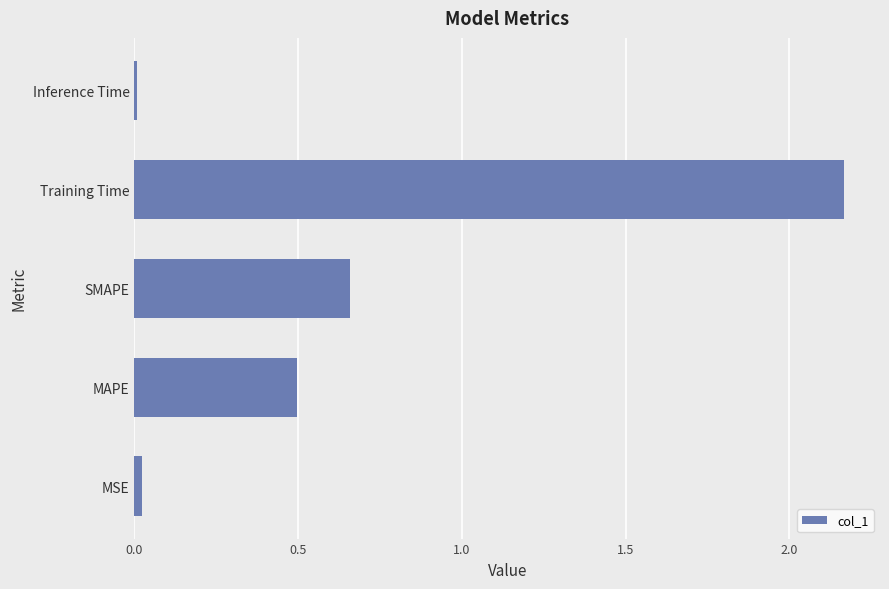

Which category has the highest value across all series?

Training Time